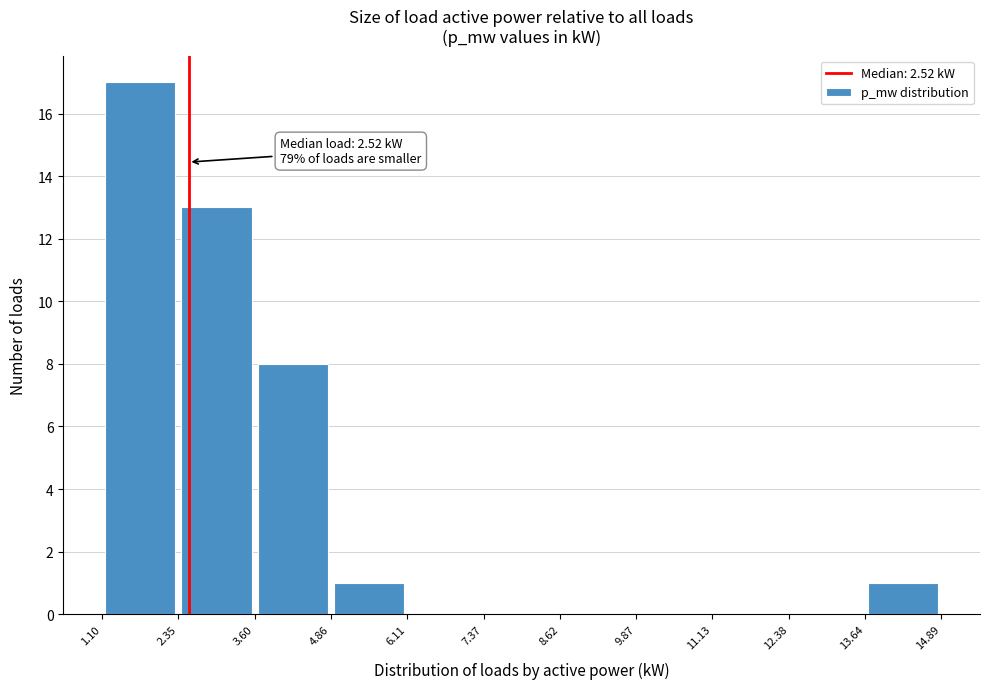

Over which range of the x-axis is the bar tallest?

1.10 to 2.35